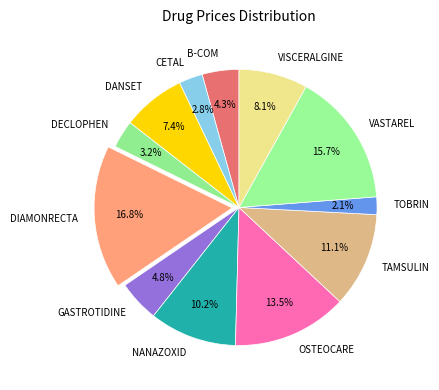

Is the sum of DECLOPHEN and TOBRIN greater than half?

No